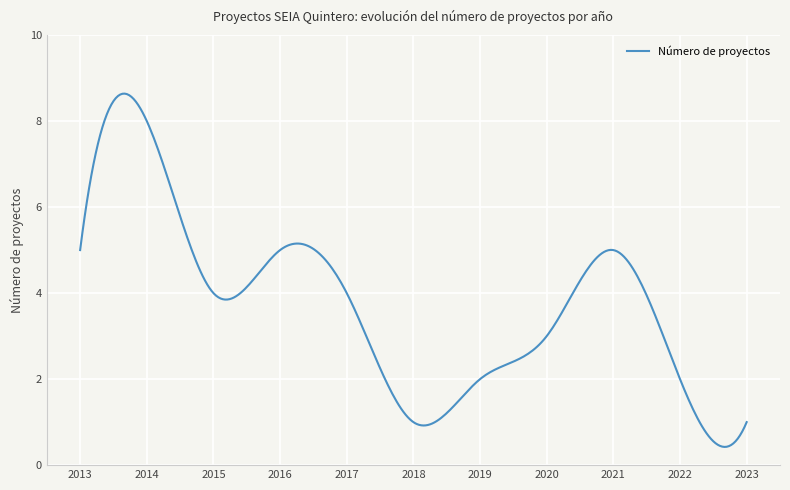

What is the maximum value shown in the chart?

8.6